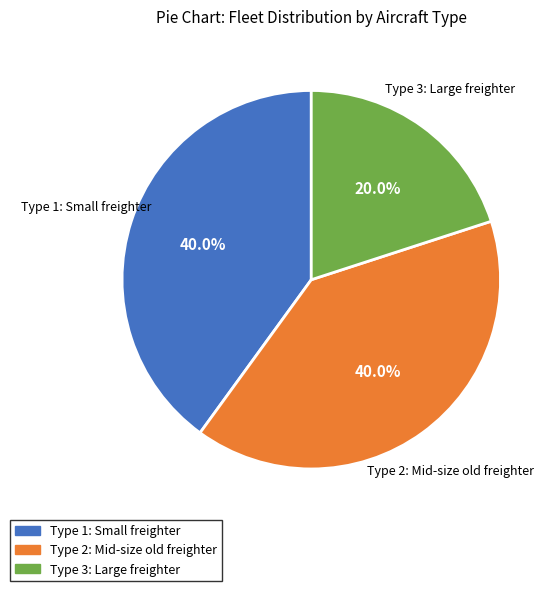

How many segments does this pie chart have?

3